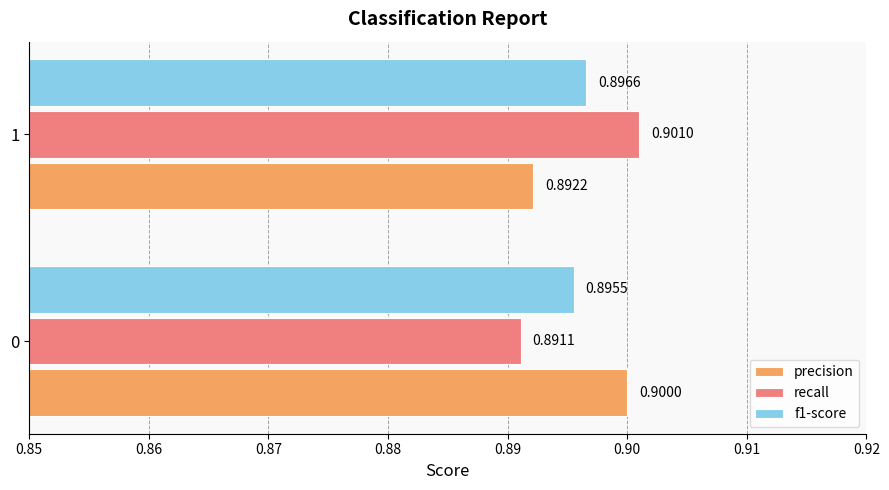

How many precision values are between 0 and 1?

2